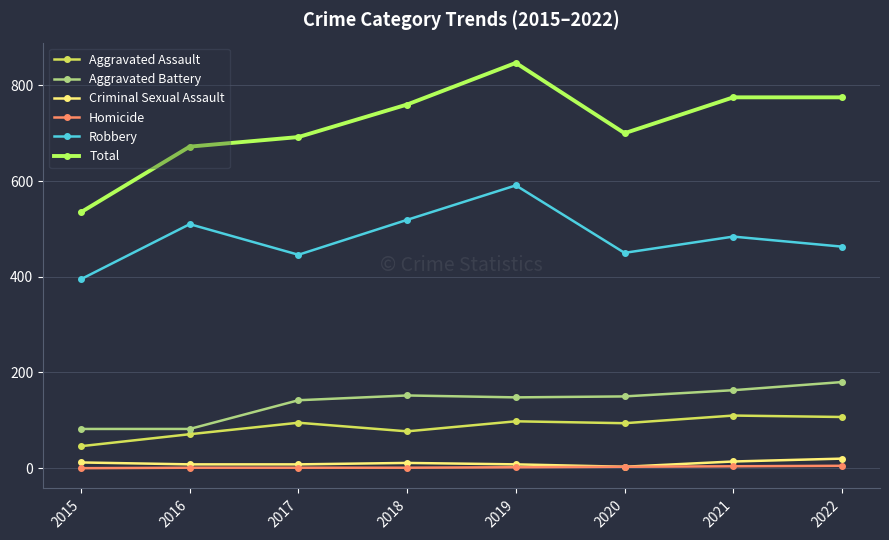

What is the minimum value for Total?

535